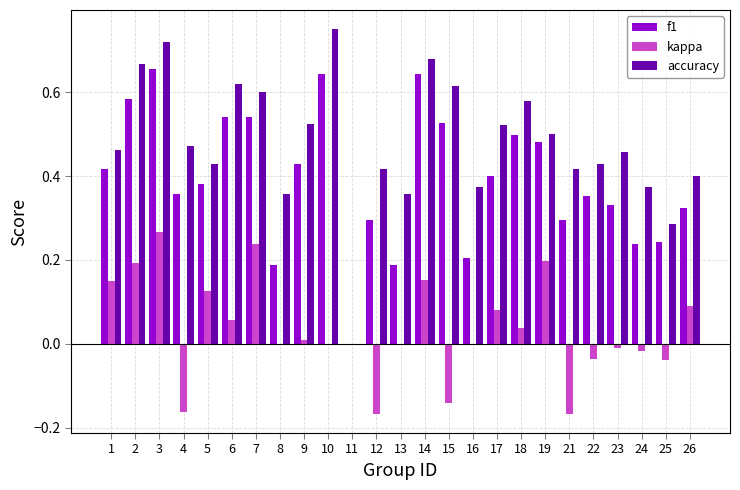

Between 1 and 13, which series saw the biggest shift?

f1